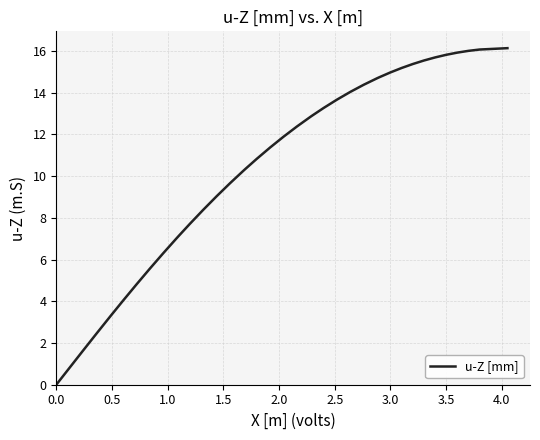

What is the difference between the maximum and minimum values?

16.1